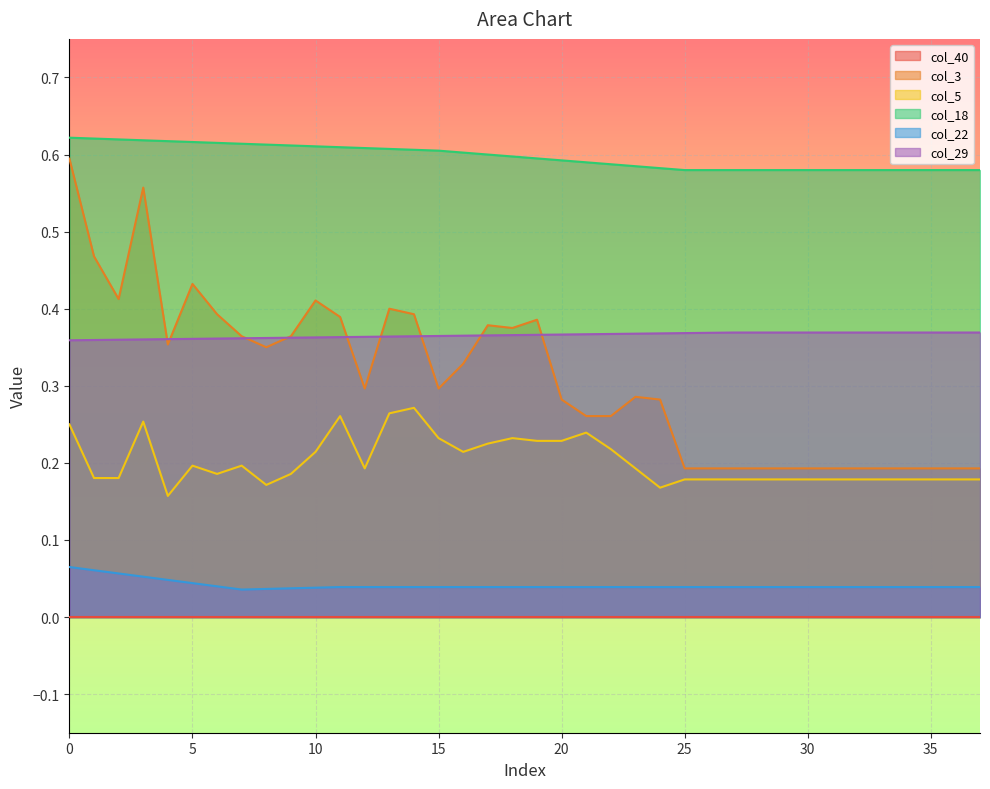

True or false: col_3 and col_5 intersect in this chart.

False